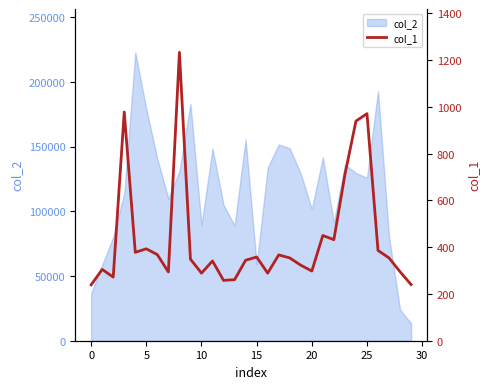

How many lines are shown in the chart?

1